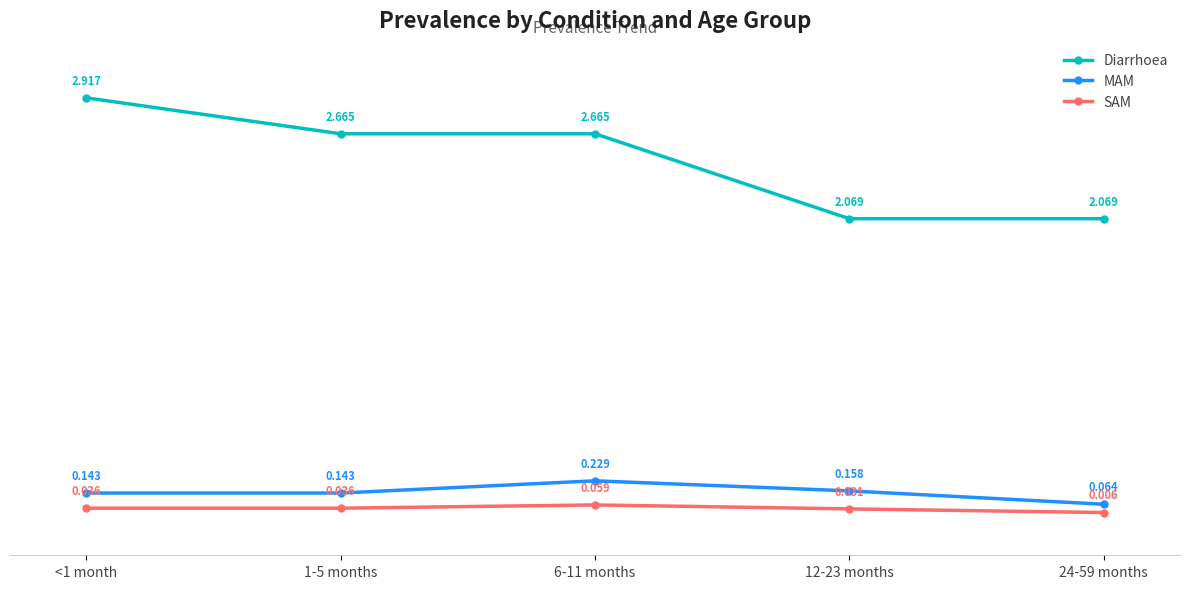

Does the chart display data point markers on the line(s)?

Yes